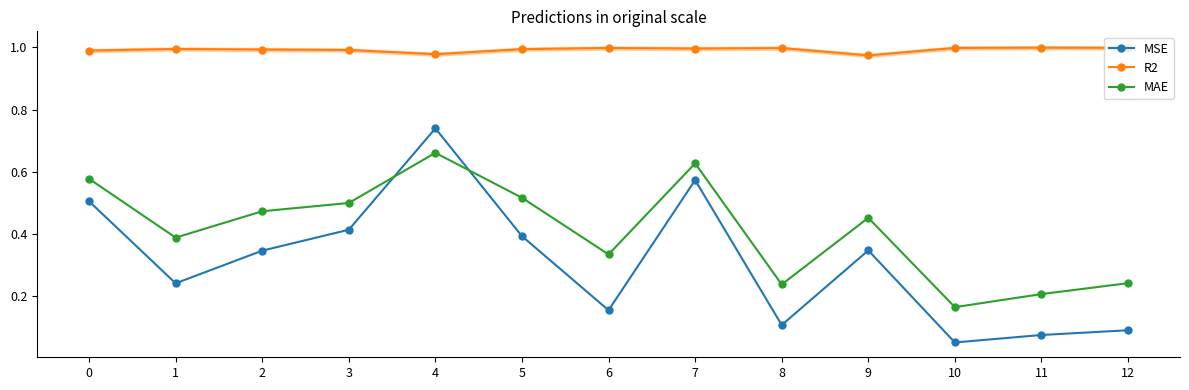

Is it true that MSE equals 0.4 at 3?

True